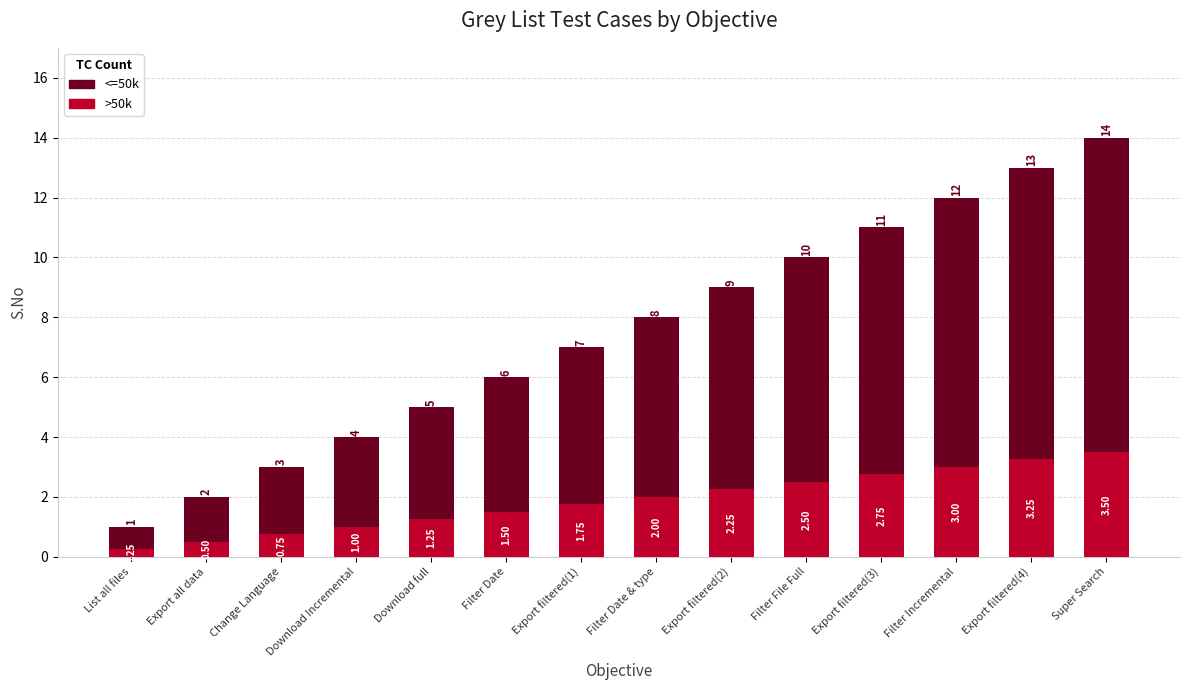

Reading left to right, extract all data points from this chart.

<=50k: List all files=1.0	Export all data=2.0	Change Language=3.0	Download Incremental=4.0	Download full=5.0	Filter Date=6.0	Export filtered(1)=7.0	Filter Date & type=8.0	Export filtered(2)=9.0	Filter File Full=10.0	Export filtered(3)=11.0	Filter Incremental=12.0	Export filtered(4)=13.0	Super Search=14.0
>50k: List all files=0.2	Export all data=0.5	Change Language=0.8	Download Incremental=1.0	Download full=1.2	Filter Date=1.5	Export filtered(1)=1.8	Filter Date & type=2.0	Export filtered(2)=2.2	Filter File Full=2.5	Export filtered(3)=2.8	Filter Incremental=3.0	Export filtered(4)=3.2	Super Search=3.5